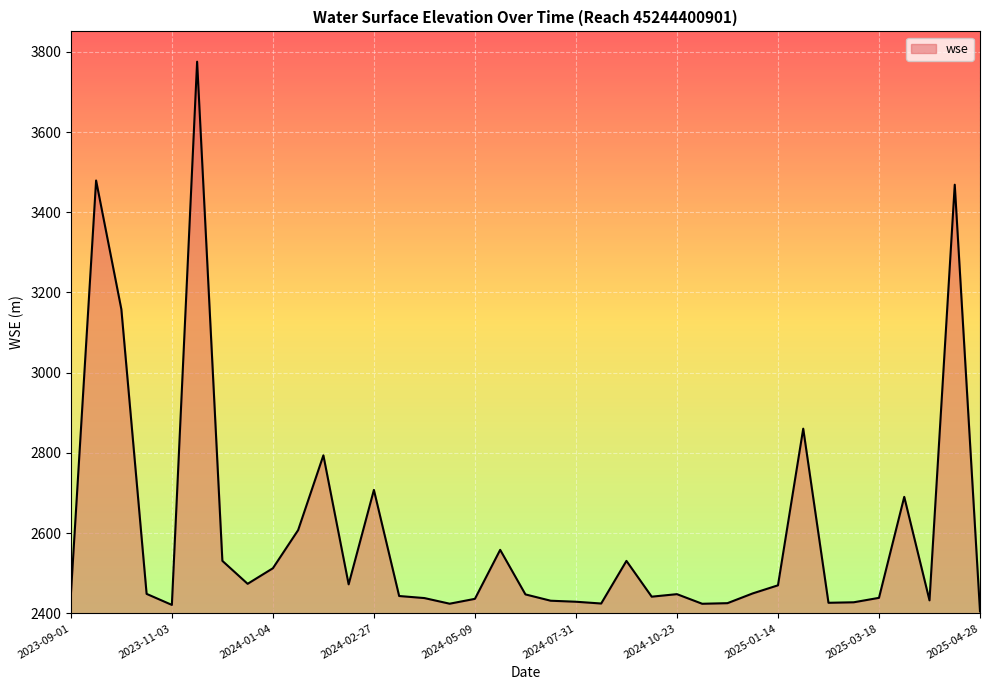

What is the difference between the maximum and minimum values?

1370.4